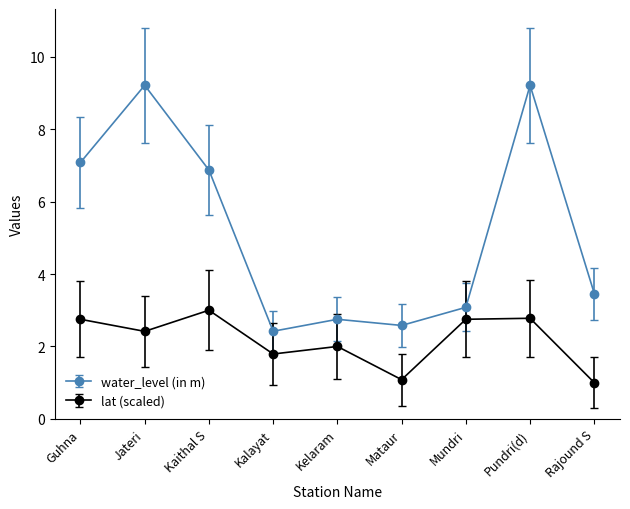

What is the maximum value for water_level (in m)?

9.2